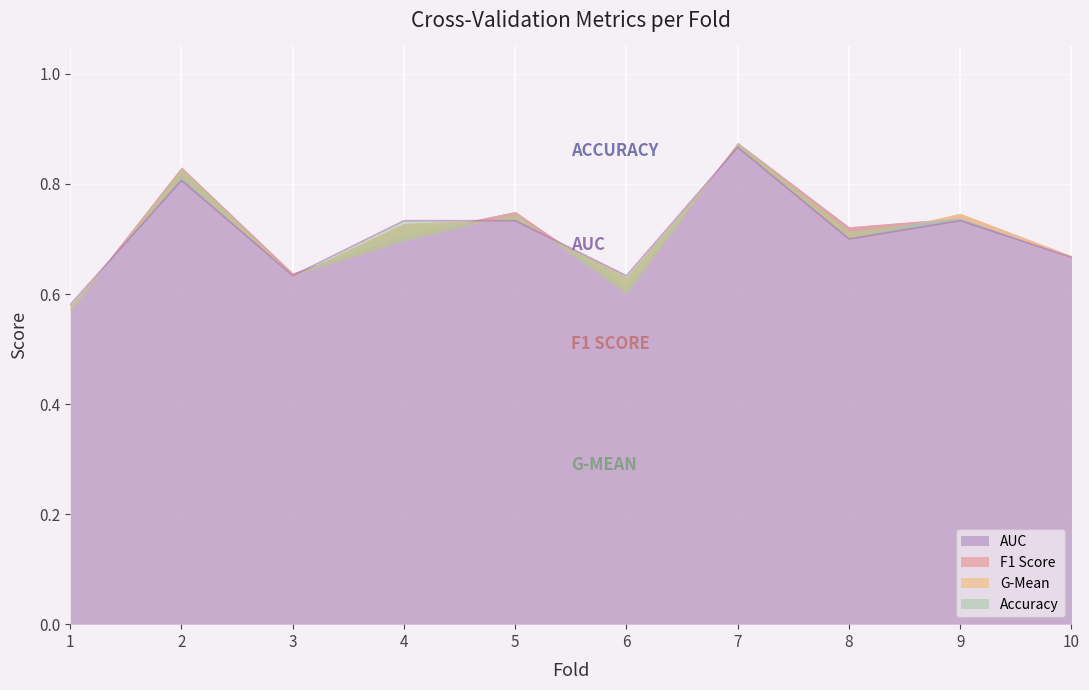

How many categories are shown in the chart?

10